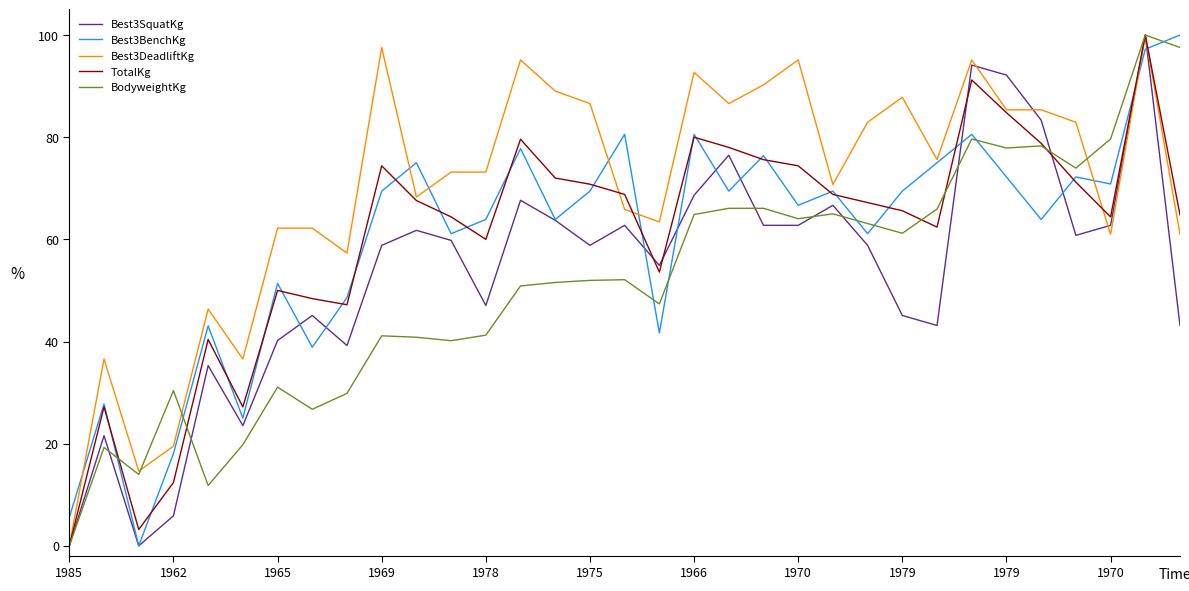

What is the greatest value displayed?

100.0